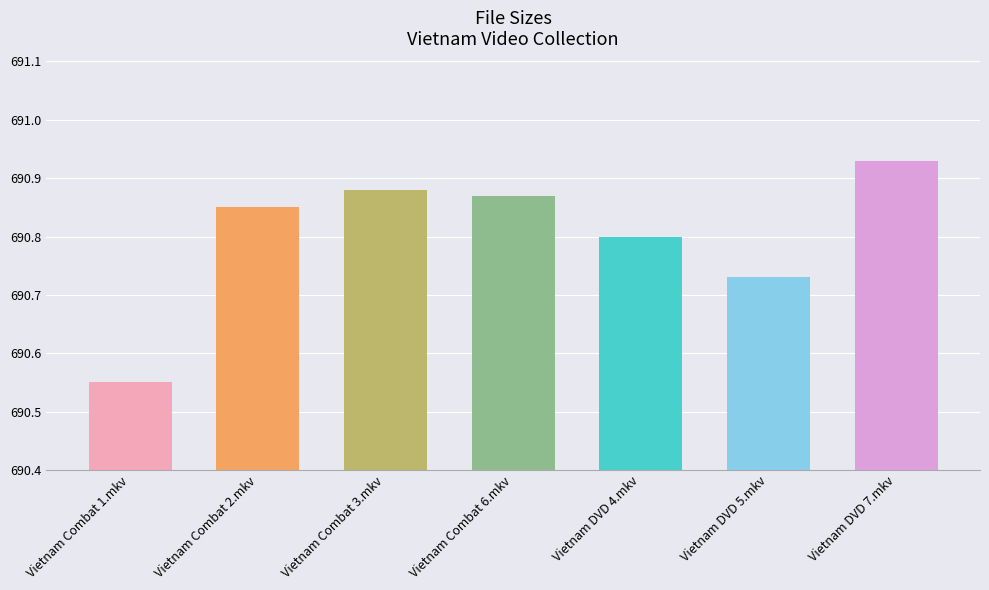

The value at Vietnam Combat 1.mkv is 984.7. True or false?

False